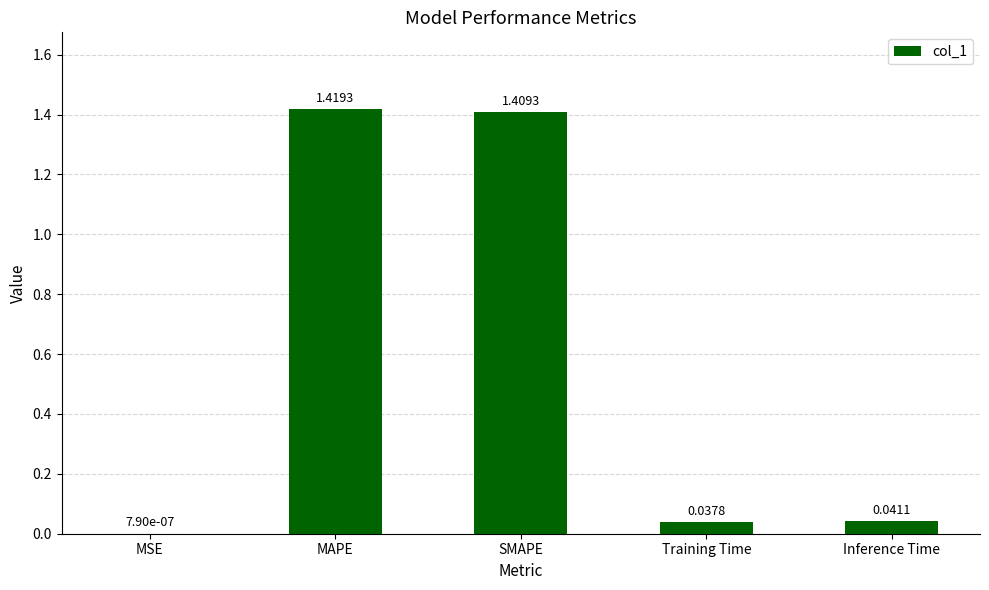

What is the sum of all values?

2.9